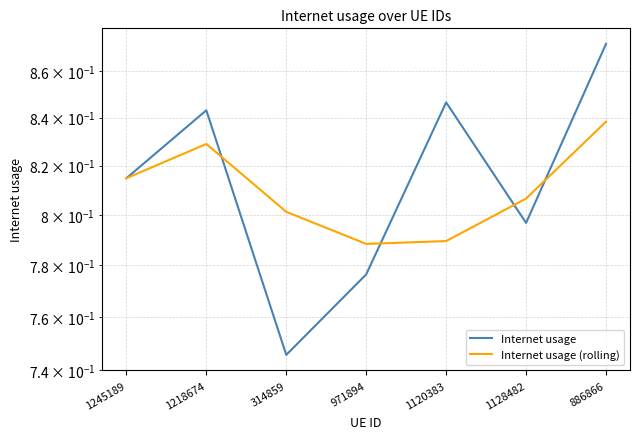

What are all the series names shown in the legend?

Internet usage, Internet usage (rolling)